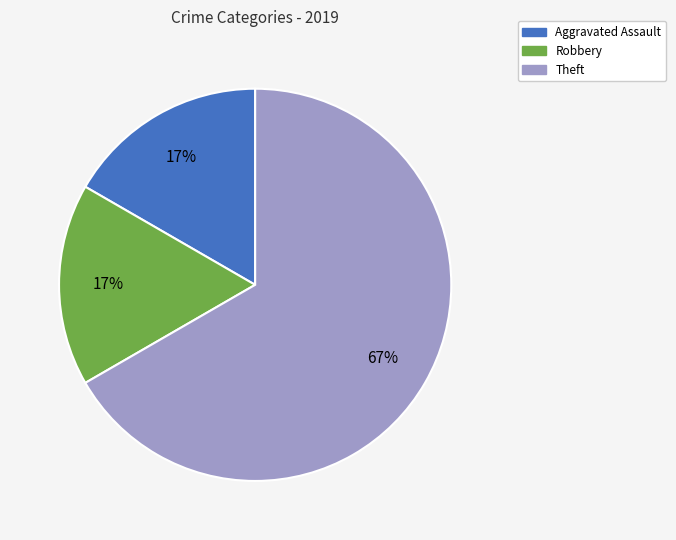

To the nearest percent, what is the difference between the largest and smallest slice percentages?

50%